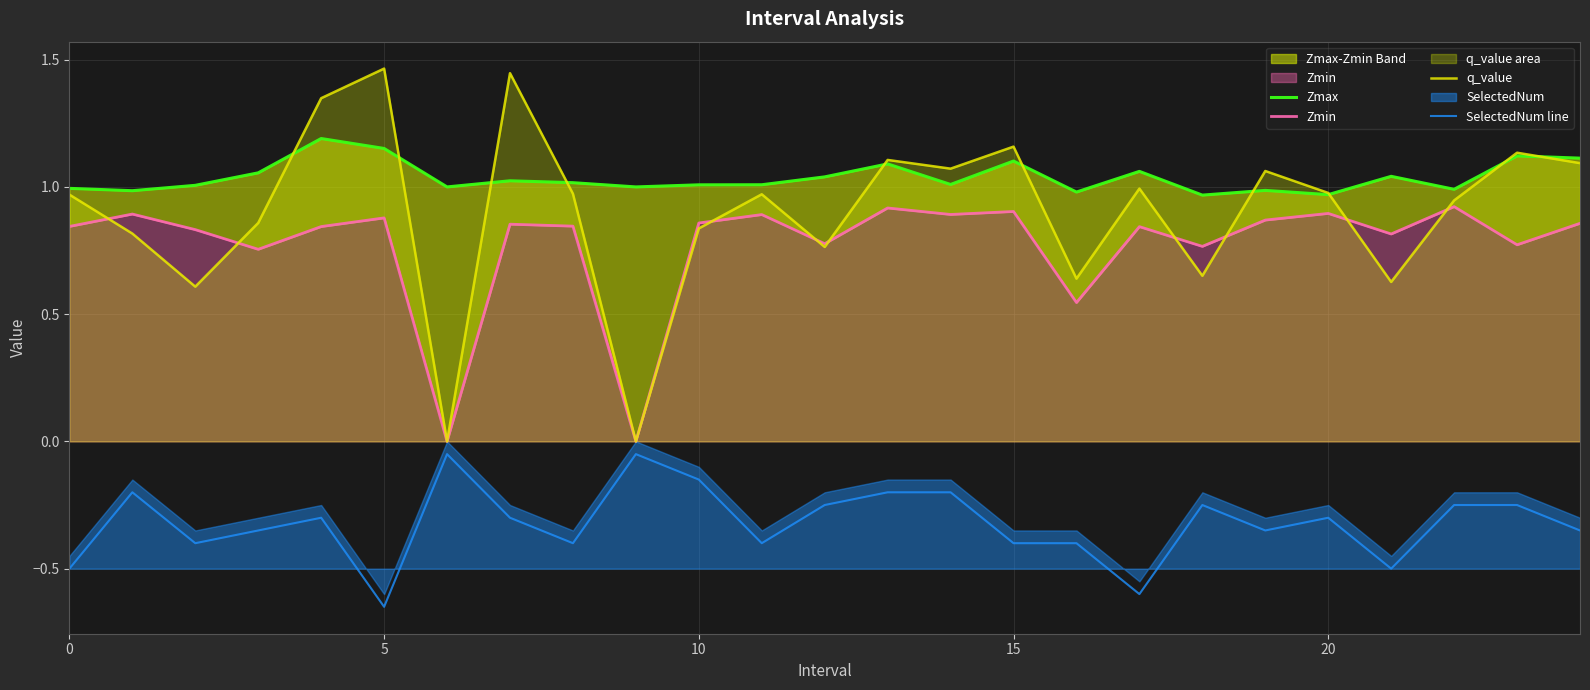

True or false: q_value and SelectedNum line cross at least once.

False